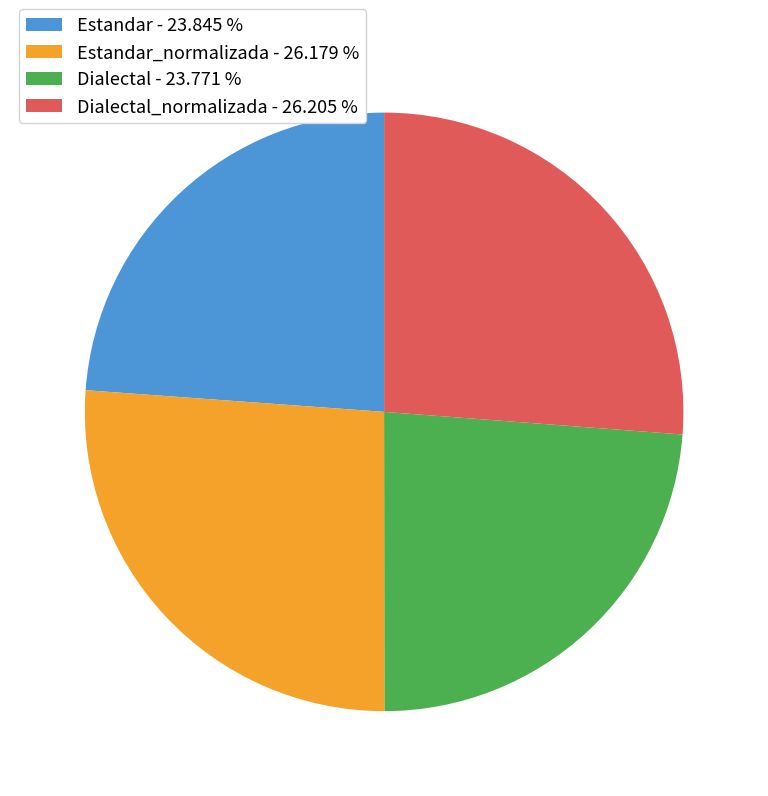

Is there any slice that represents more than half of the pie?

No